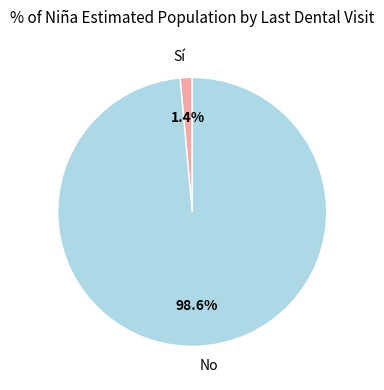

To the nearest percent, what is the difference between the largest and smallest slice percentages?

97%